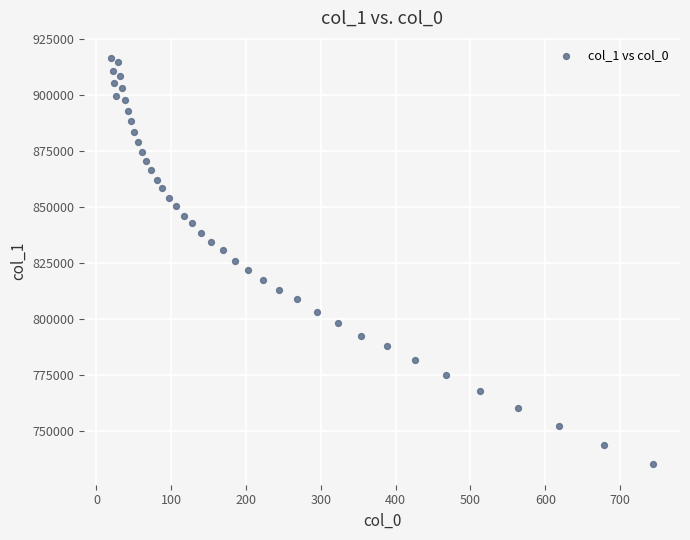

What is the range of Y values (max minus min)?

181332.1